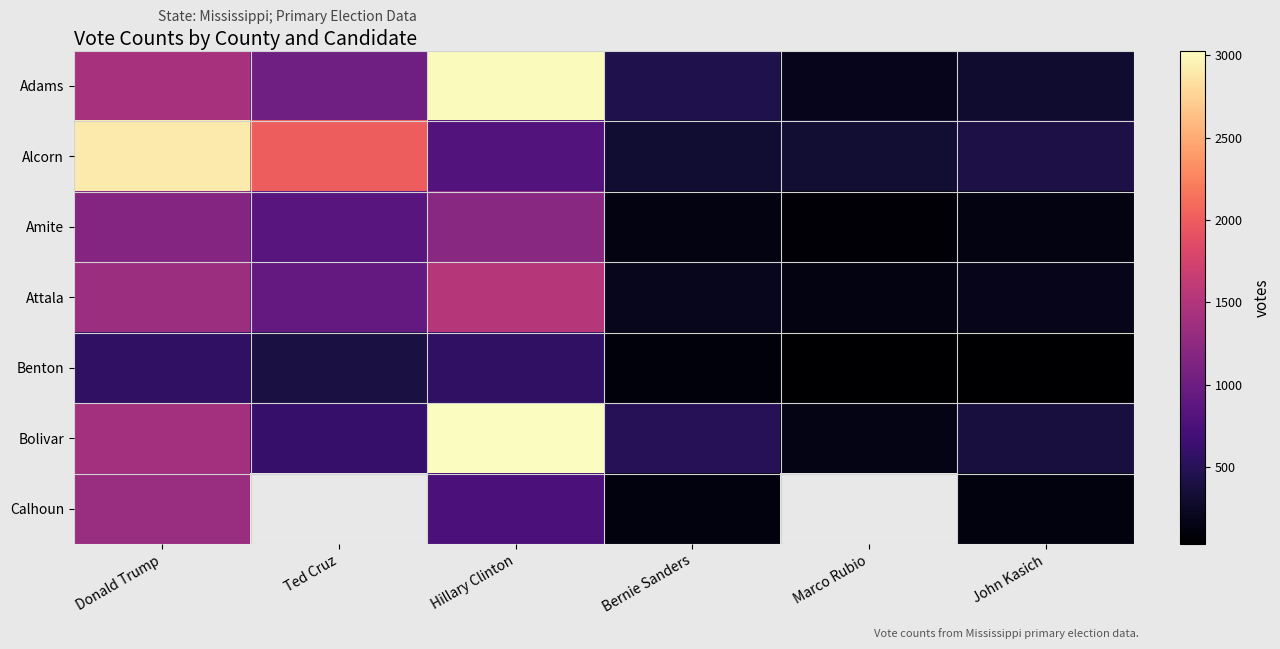

Which series has the widest spread of values?

Bolivar